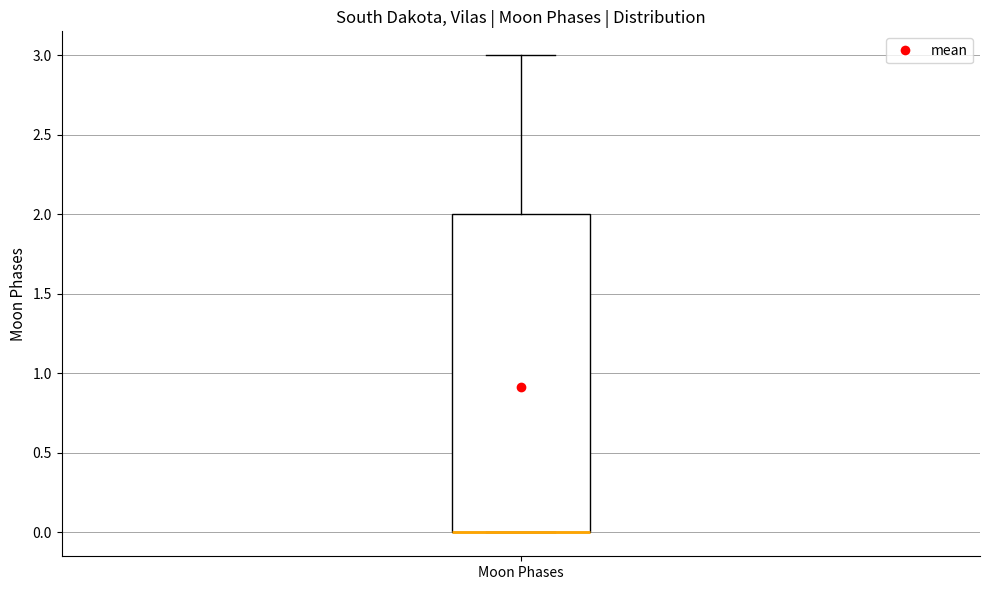

Read this box plot against the y-axis: the position of the median line, the range covered by the box, and the ends of both whiskers. The values are not printed on the chart, so give them approximately, as read against the axis.

median 0 (drawn on the box's lower edge), box 0 to 2, whiskers 0 to 3